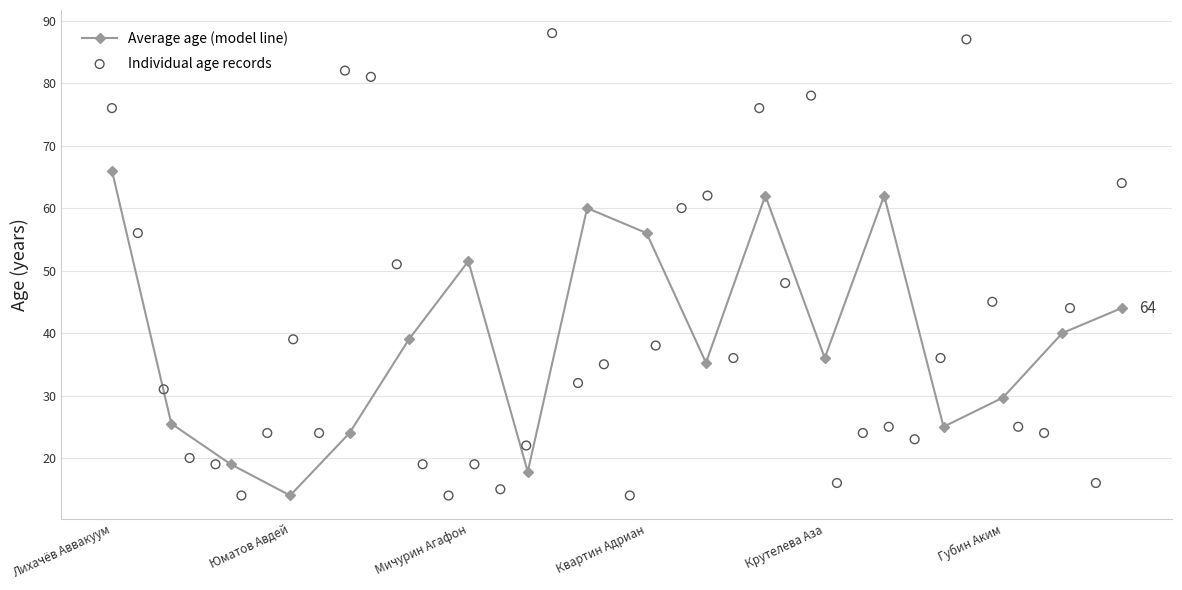

Which has a higher value, Губин Аким or Балтабева Аза?

Балтабева Аза